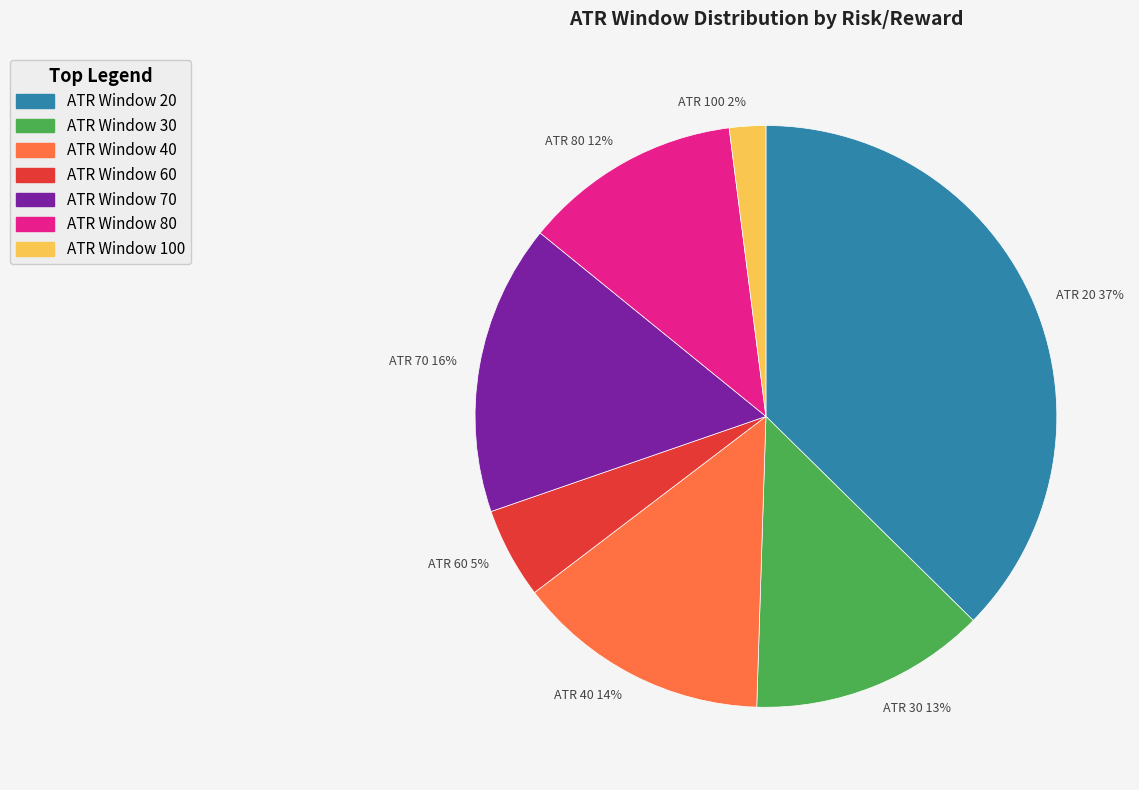

To the nearest percent, what portion does ATR 30 13% represent?

13%